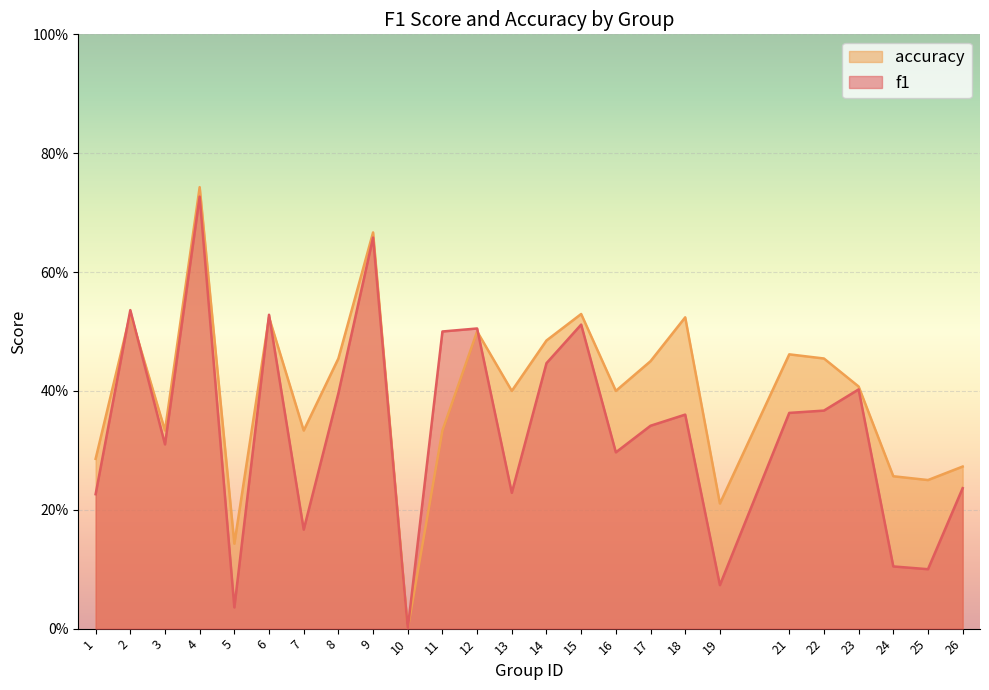

How many interior local peaks does the accuracy series have?

8